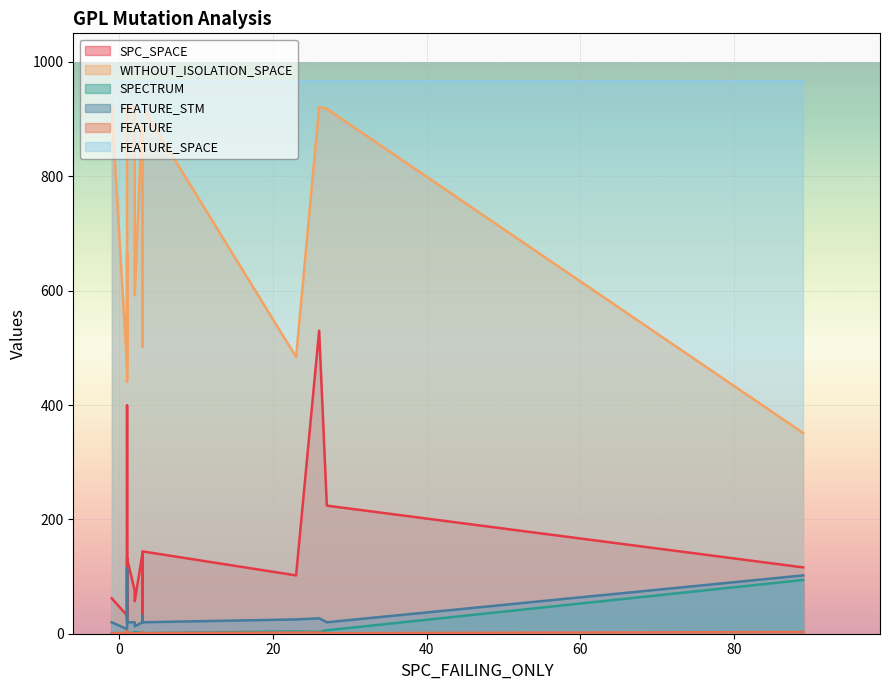

Rank the series by their maximum value, from highest to lowest.

FEATURE_SPACE, WITHOUT_ISOLATION_SPACE, SPC_SPACE, FEATURE_STM, SPECTRUM, FEATURE